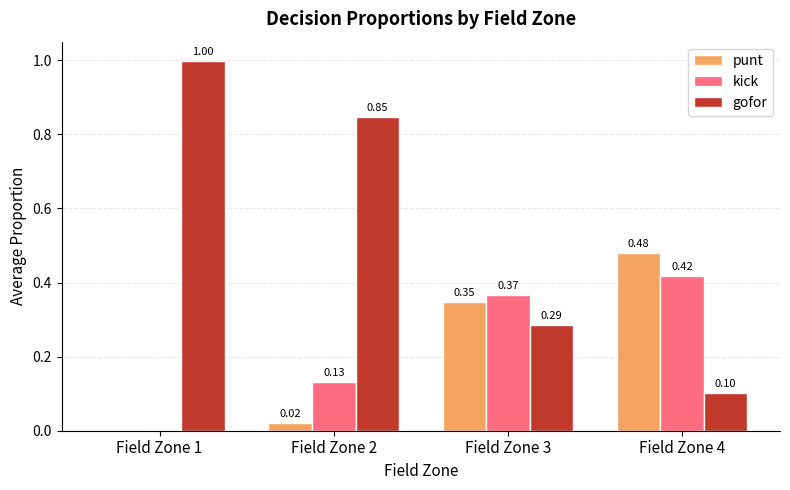

Which series has the largest range (max minus min)?

gofor